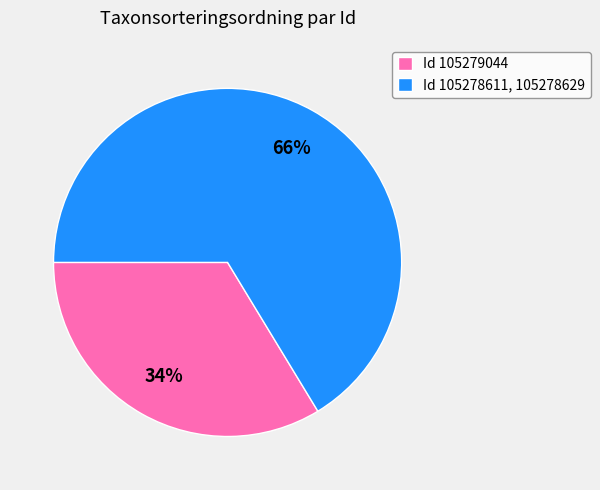

How many segments does this pie chart have?

2